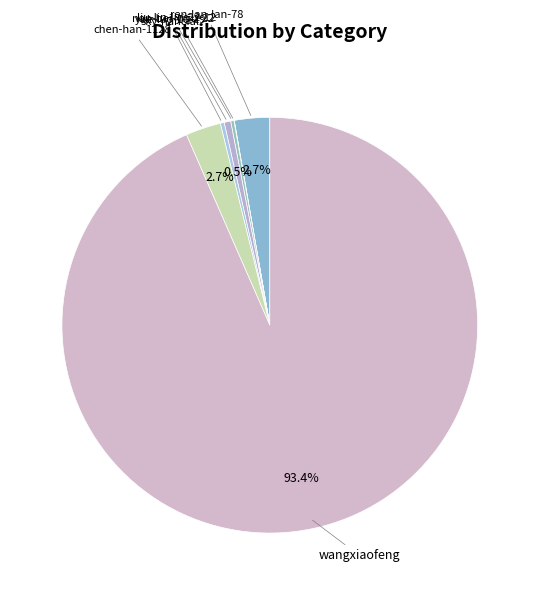

Count the number of slices in the pie.

7